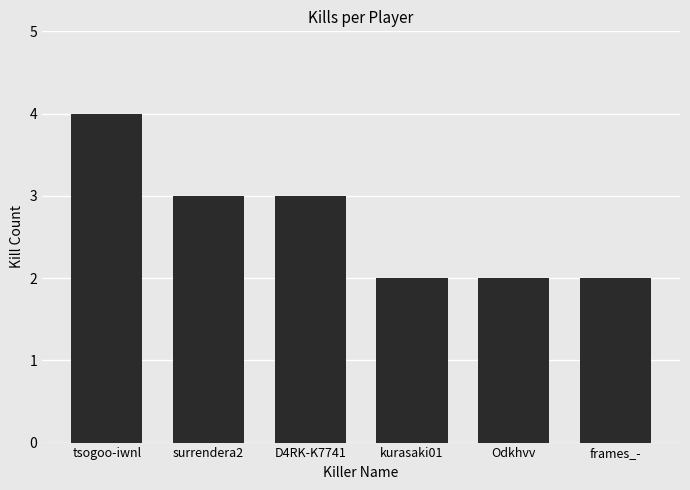

Is it true that the value at kurasaki01 is 2?

True